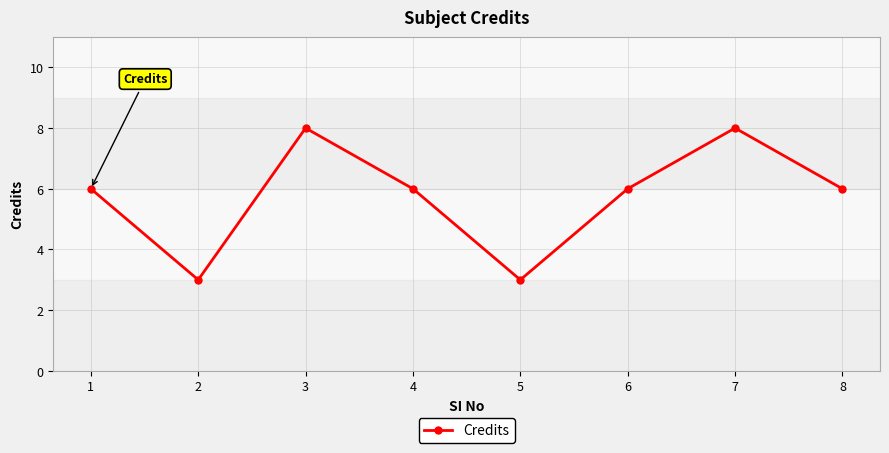

Where is the first local minimum?

2